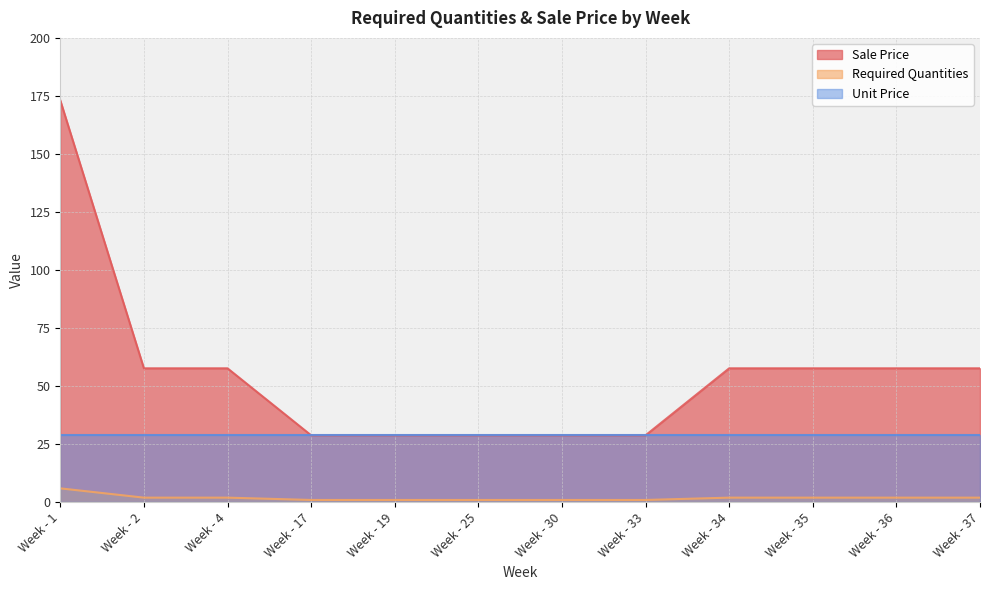

Which series has the widest spread of values?

Sale Price